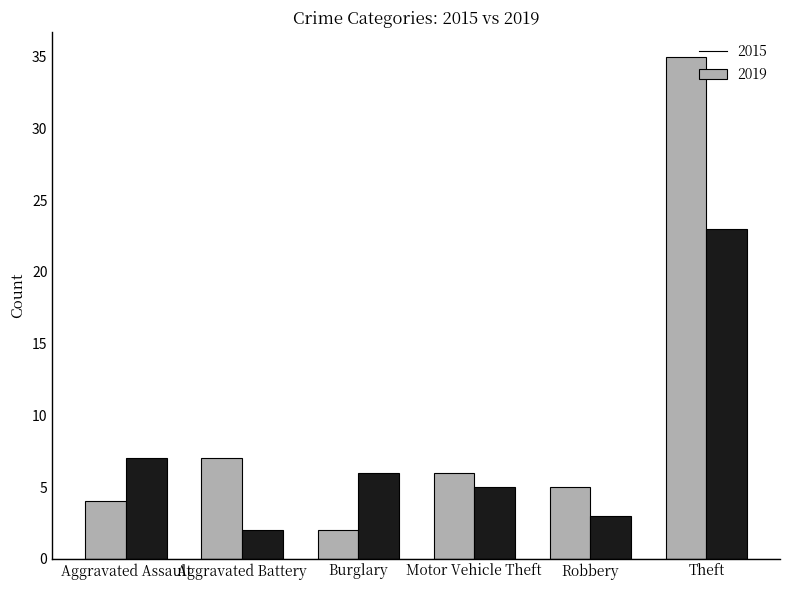

Count the number of categories in the chart.

6